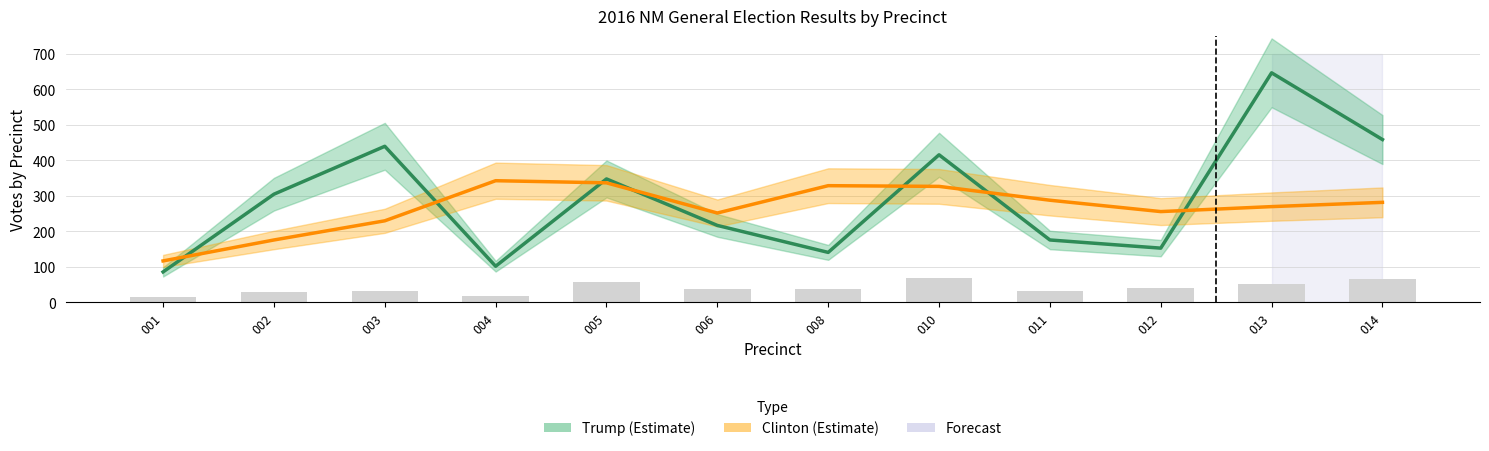

Which has a higher value, 012 or 004?

012